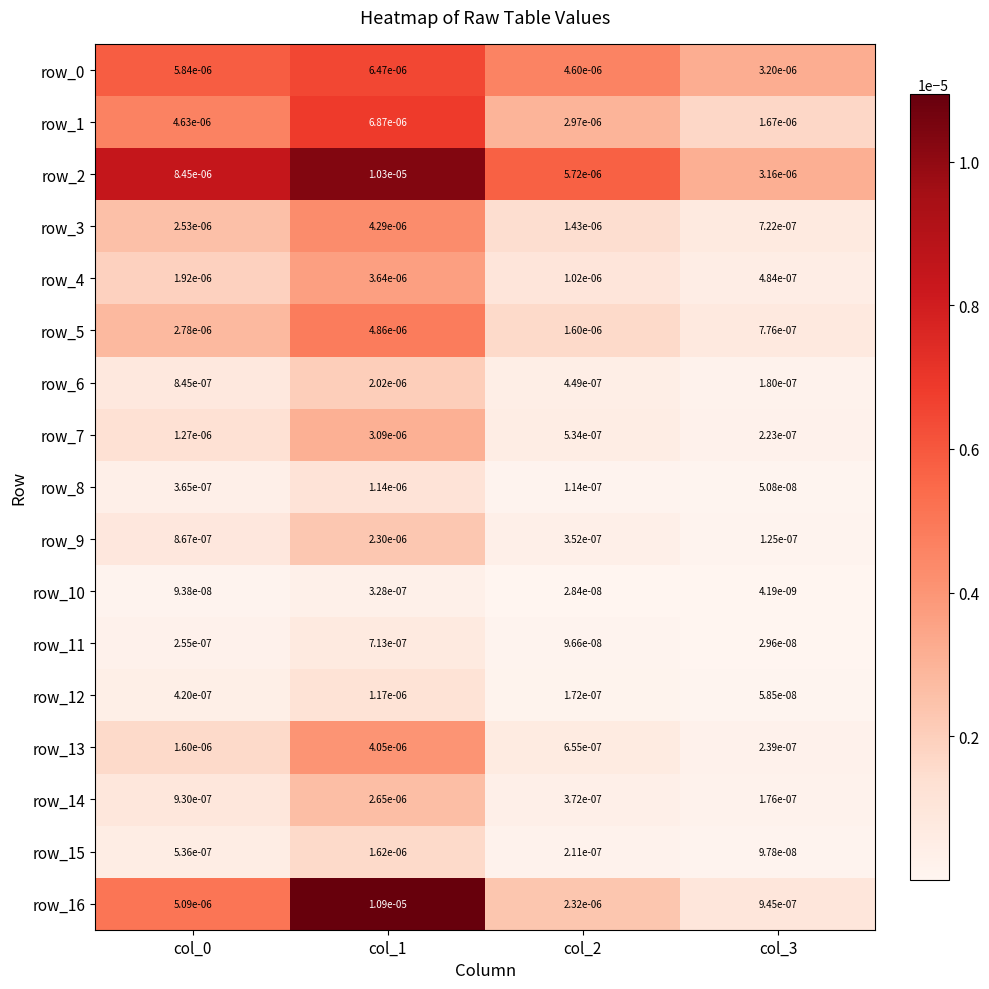

Where is row_5 nearest to the value 0?

col_3